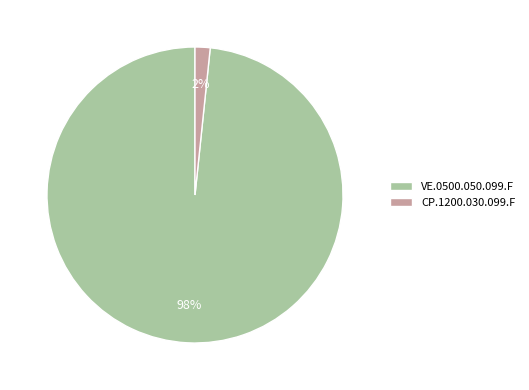

Rank the categories by value from highest to lowest.

VE.0500.050.099.F, CP.1200.030.099.F